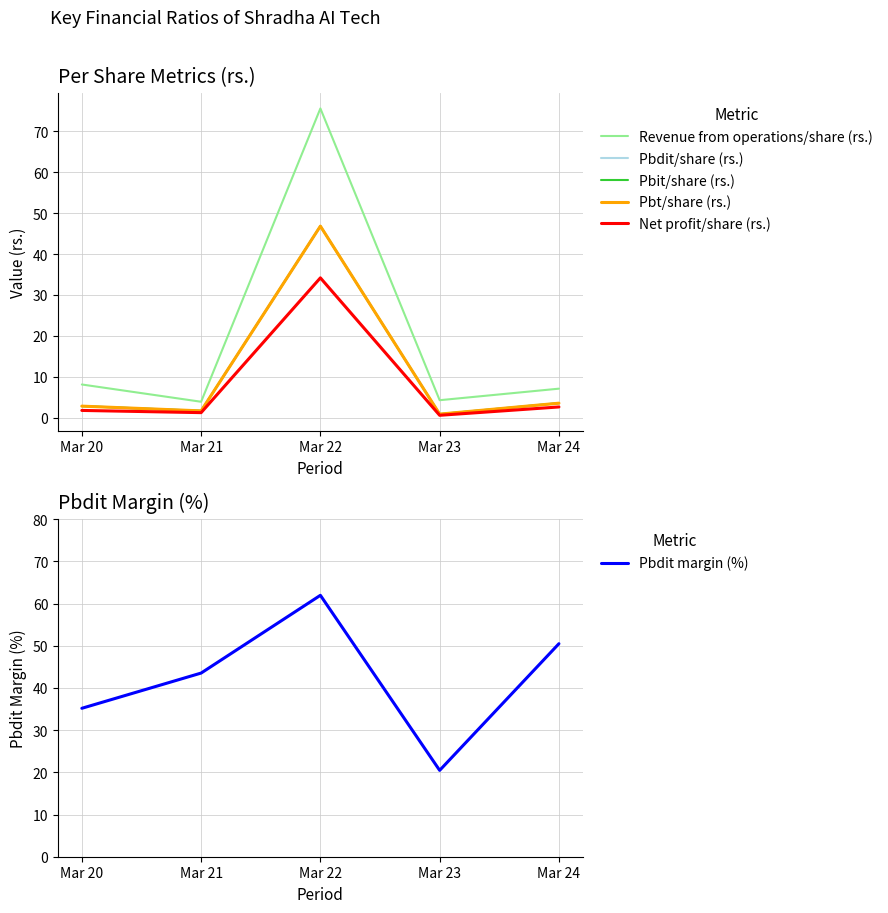

Reading right to left, list all the values displayed in this chart.

Revenue from operations/share (rs.): Mar 24=7.1	Mar 23=4.3	Mar 22=75.6	Mar 21=3.9	Mar 20=8.1
Pbdit/share (rs.): Mar 24=3.6	Mar 23=0.9	Mar 22=46.8	Mar 21=1.7	Mar 20=2.9
Pbit/share (rs.): Mar 24=3.5	Mar 23=0.9	Mar 22=46.8	Mar 21=1.7	Mar 20=2.8
Pbt/share (rs.): Mar 24=3.5	Mar 23=0.9	Mar 22=46.8	Mar 21=1.7	Mar 20=2.8
Net profit/share (rs.): Mar 24=2.6	Mar 23=0.6	Mar 22=34.2	Mar 21=1.2	Mar 20=1.8
Pbdit margin (%): Mar 24=50.5	Mar 23=20.5	Mar 22=62.0	Mar 21=43.5	Mar 20=35.2